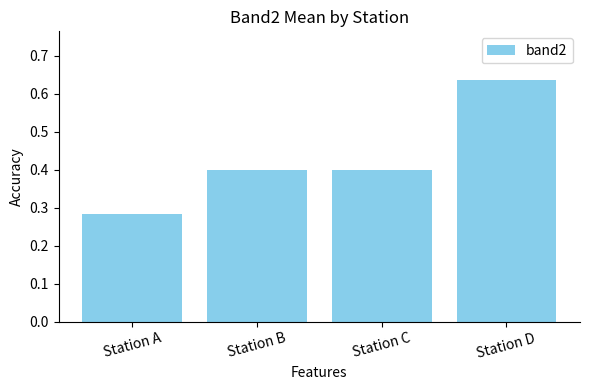

Which has a higher value, Station C or Station D?

Station D